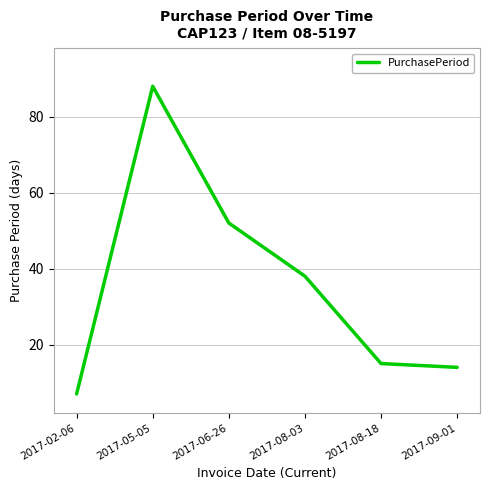

The chart shows a value of 5 at 2017-08-18. True or false?

False